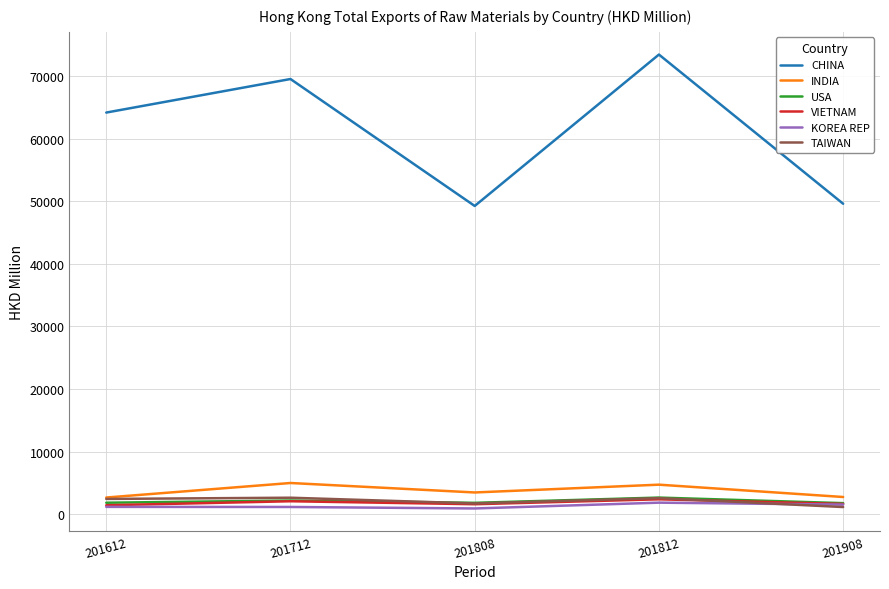

What is the highest value of the VIETNAM series?

2359.6